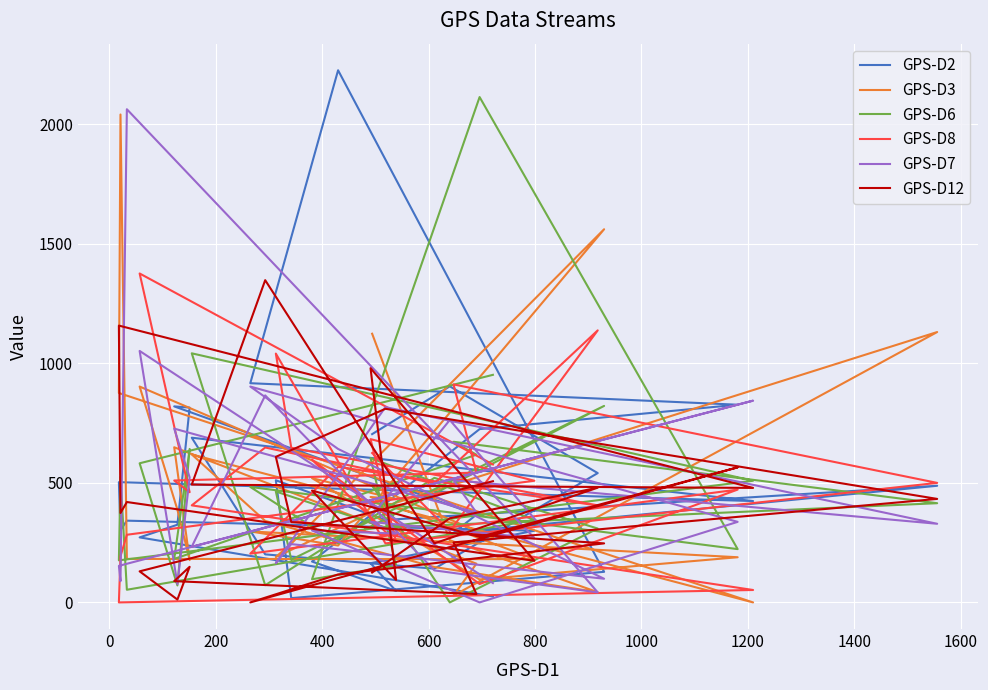

Where is the first local minimum for GPS-D7?

200